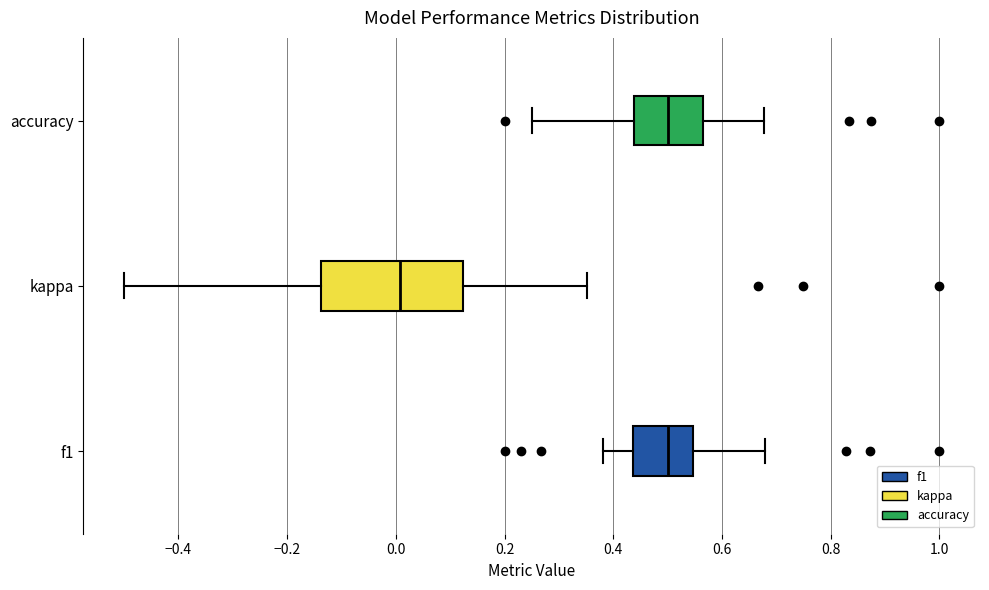

Where is the right edge of the box for kappa on the x-axis? The values are not printed on the chart, so give them approximately, as read against the axis.

0.12